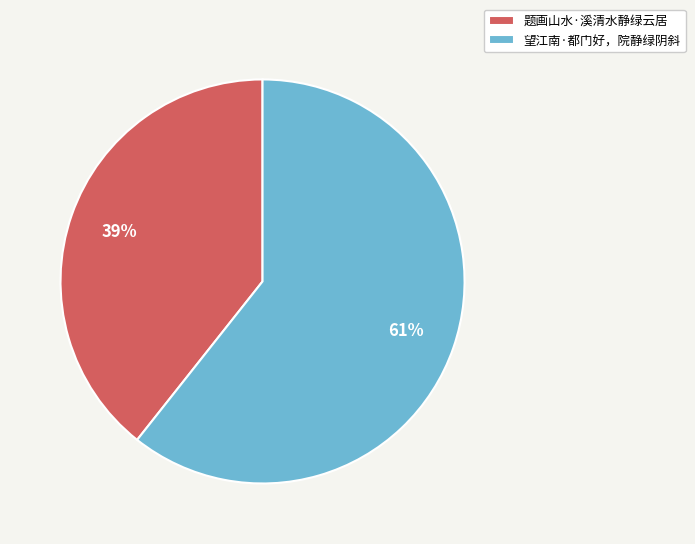

Which slice is the smallest?

题画山水·溪清水静绿云居